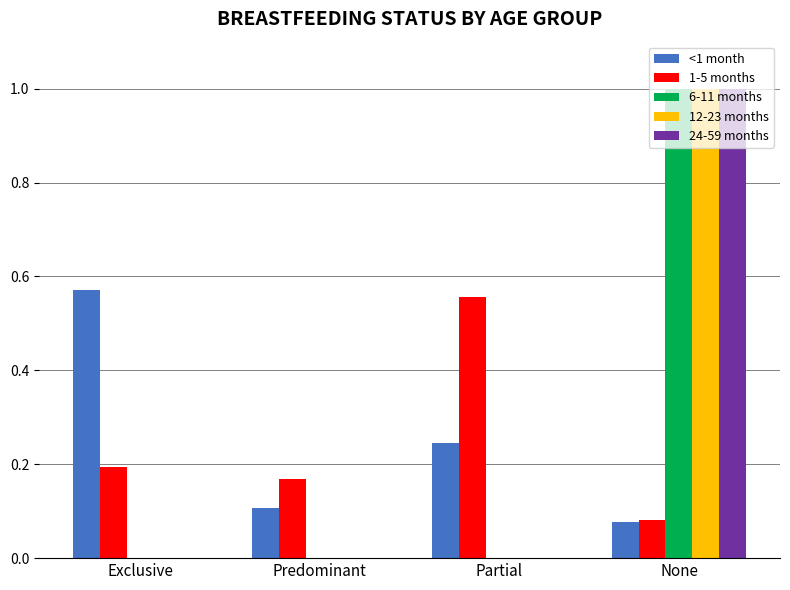

Is the value of 6-11 months at Exclusive greater than the value of 1-5 months at None?

No